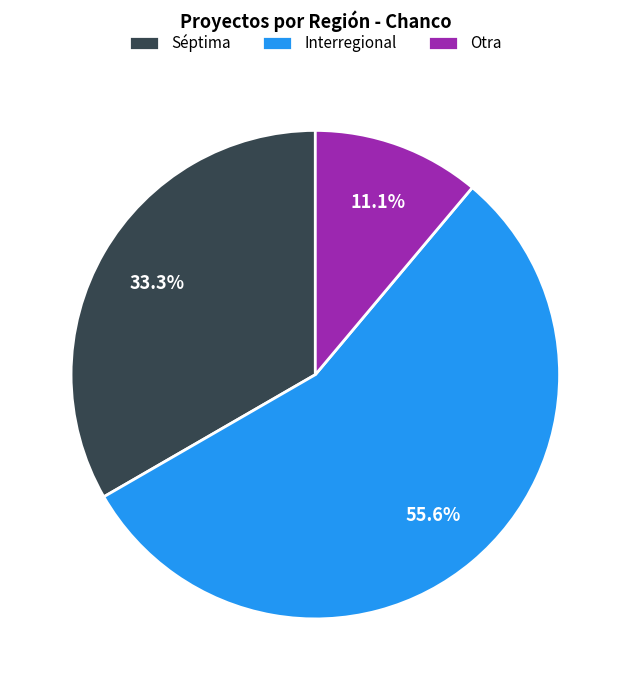

Which has a higher value, Interregional or Otra?

Interregional